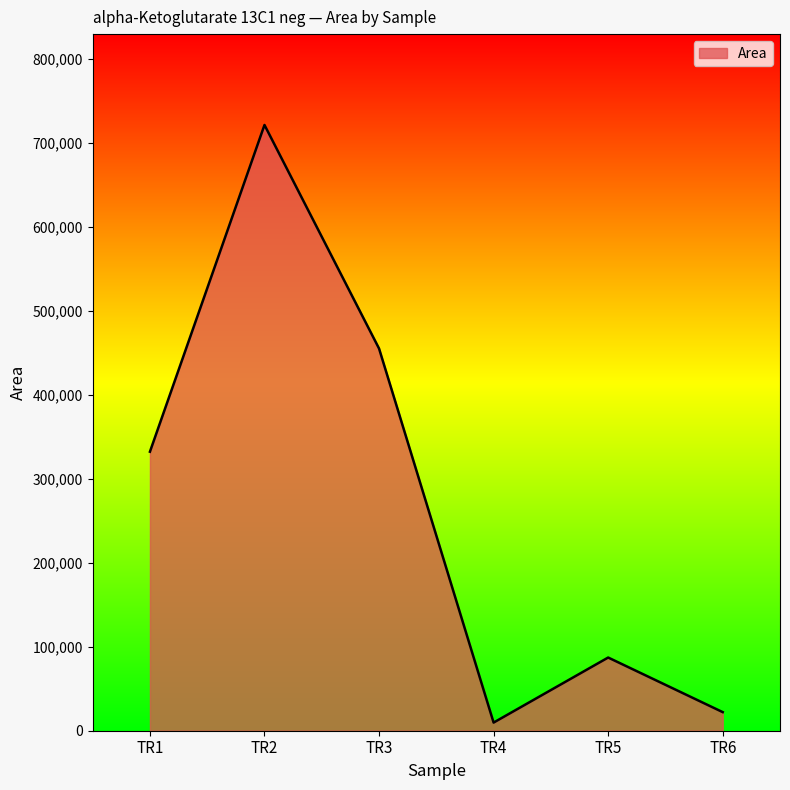

Which category has the highest value across all series?

TR2